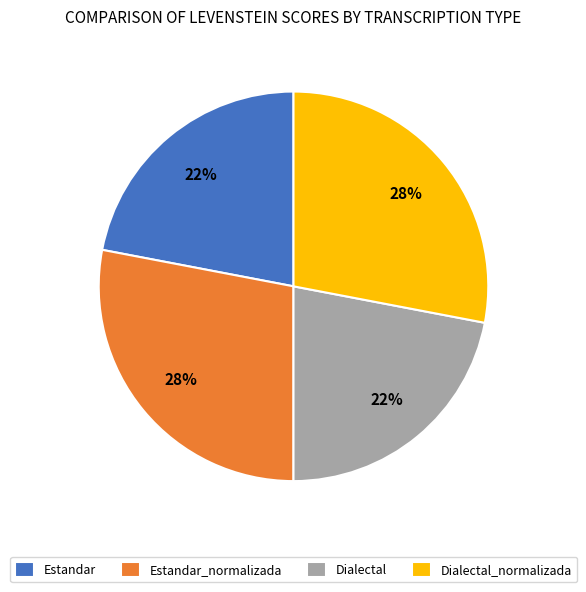

To the nearest percent, what portion does Estandar represent?

22%